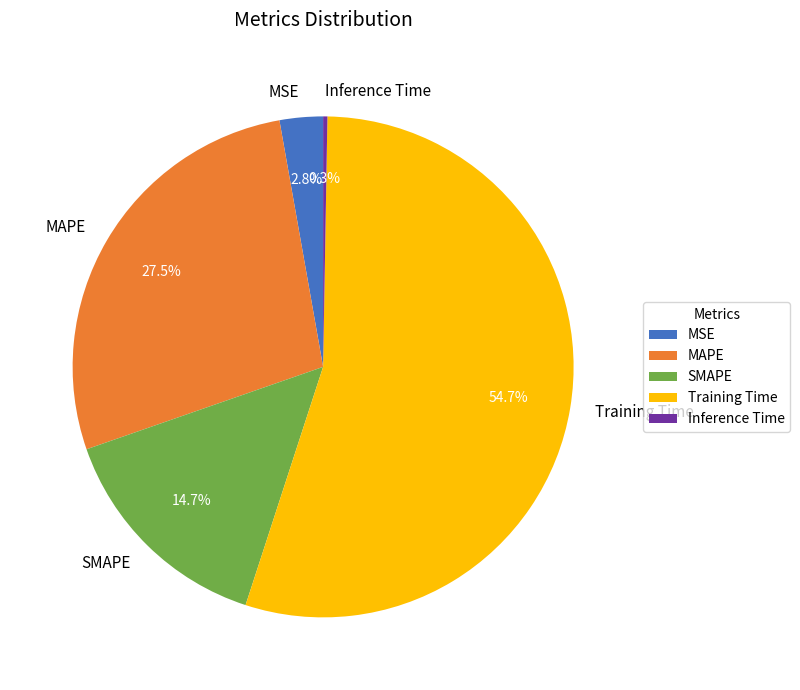

How much of the chart is everything except SMAPE?

85.3%